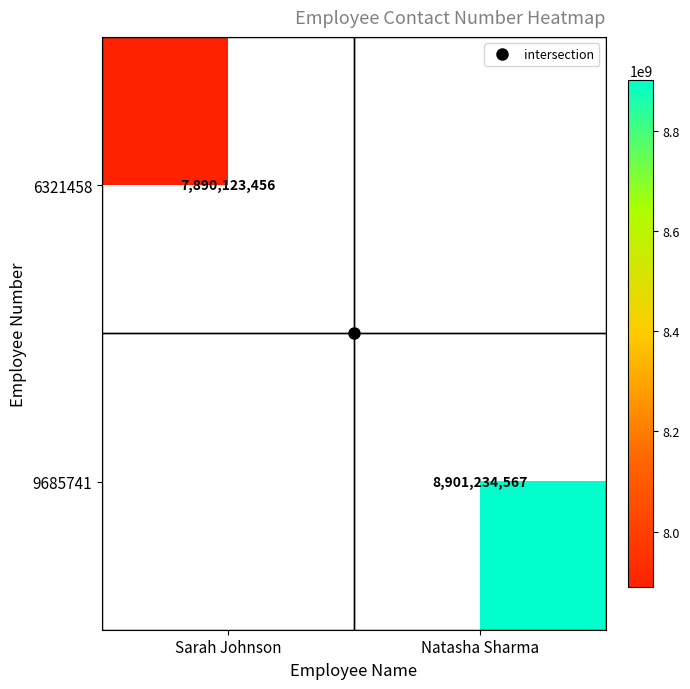

The value of 9685741 at Natasha Sharma is 8901234567. True or false?

True